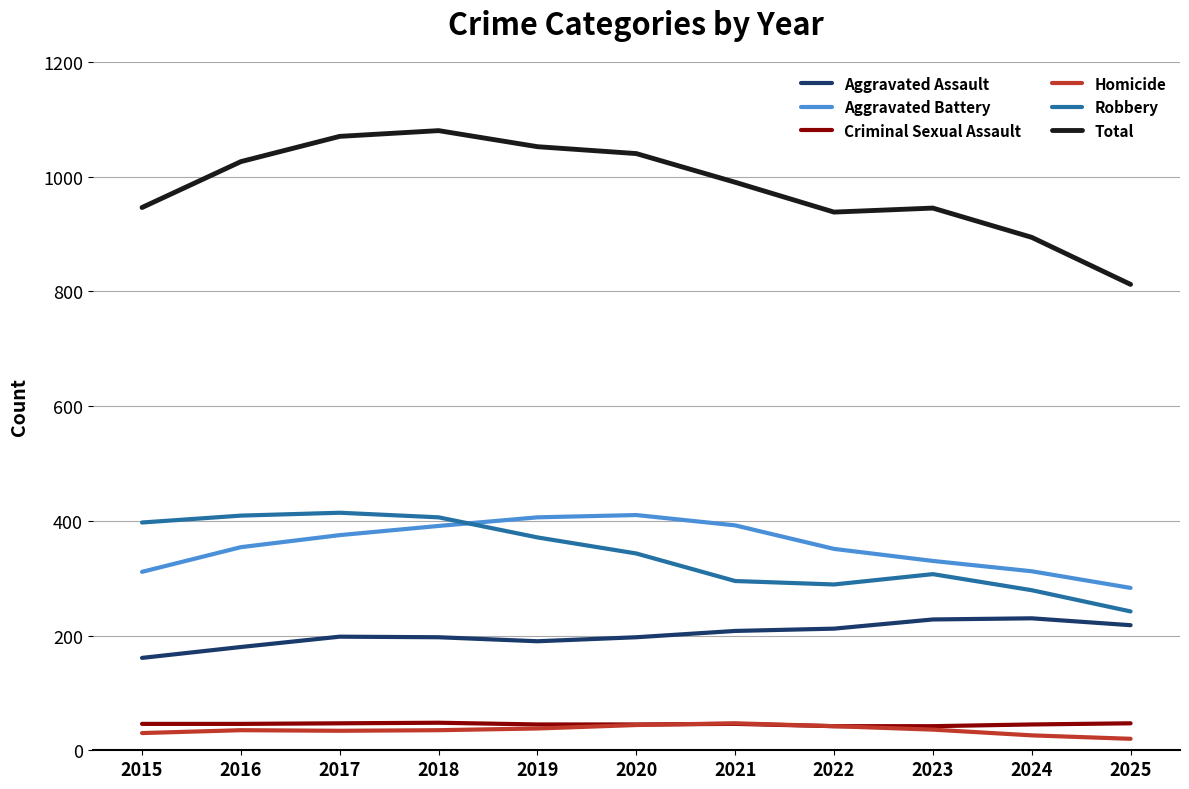

What is the spread (max minus min) of values at 2024?

868